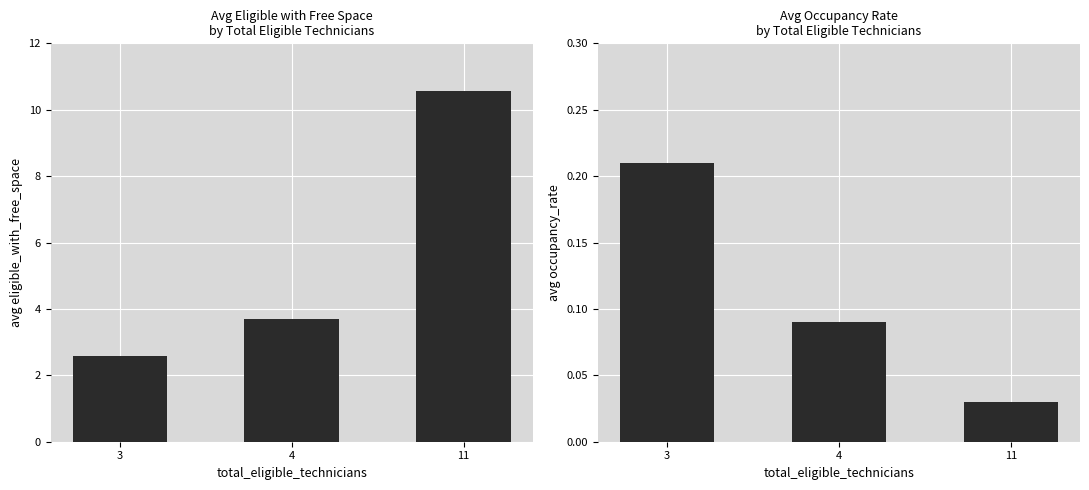

Which has a higher value, 3 or 4?

4